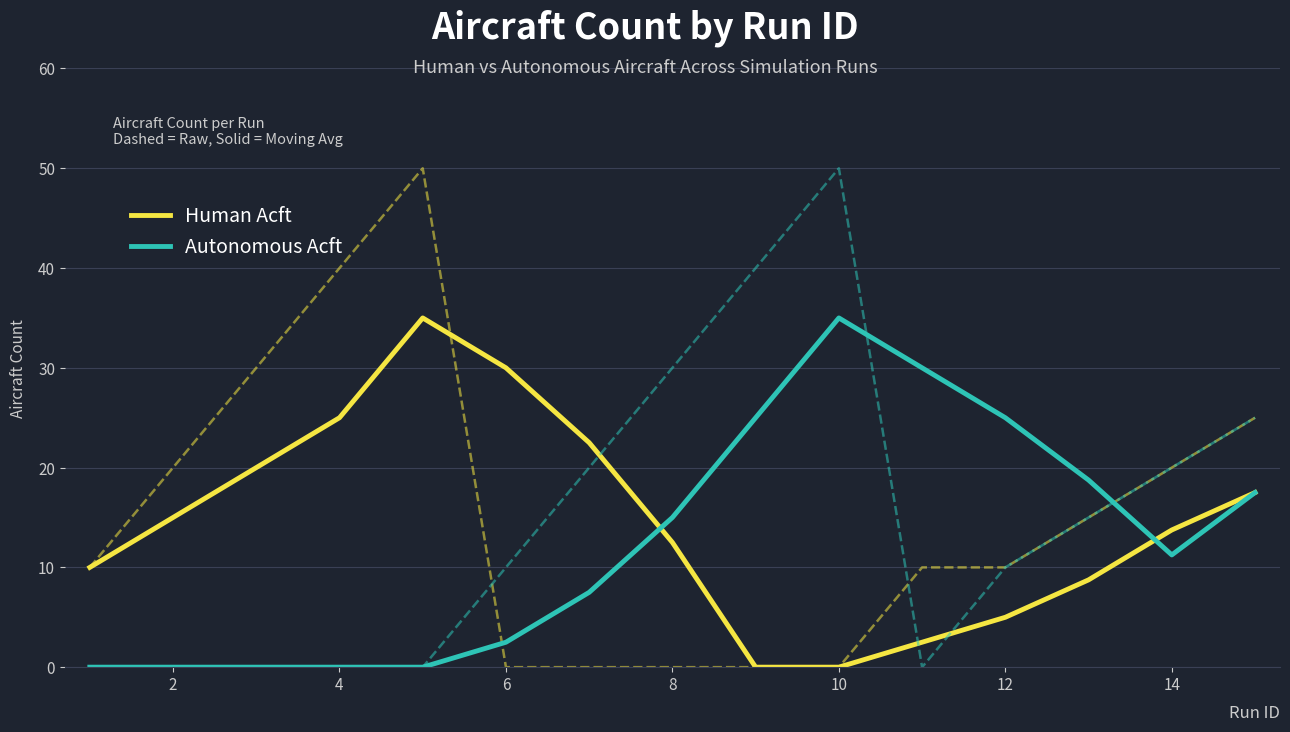

Rank the series by their average value, from lowest to highest.

Autonomous Acft, Human Acft